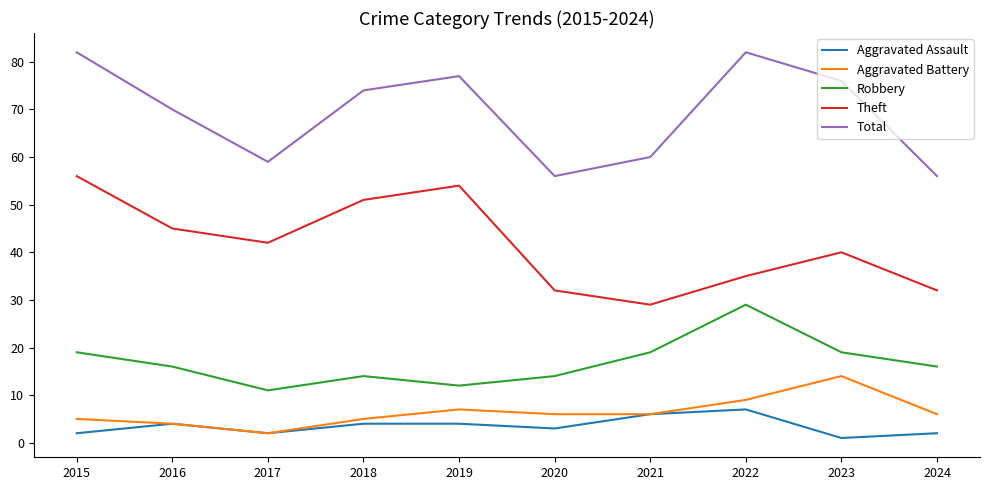

Where is the first local minimum for Aggravated Assault?

2017